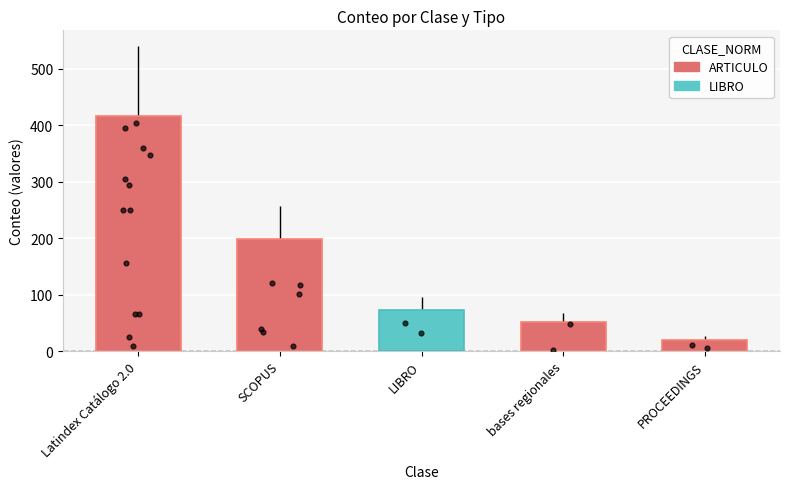

Which has a higher value, bases regionales or LIBRO?

LIBRO